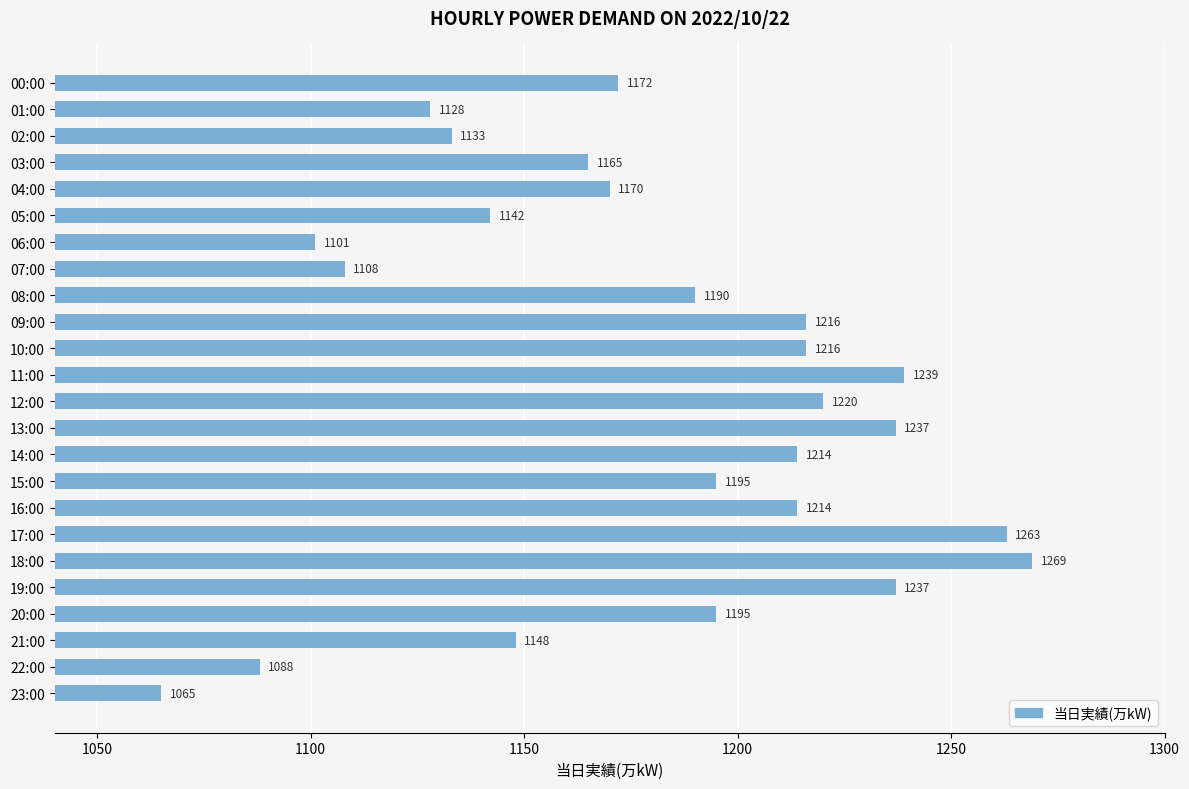

What value does the data have at 13:00, to the nearest 50?

1250